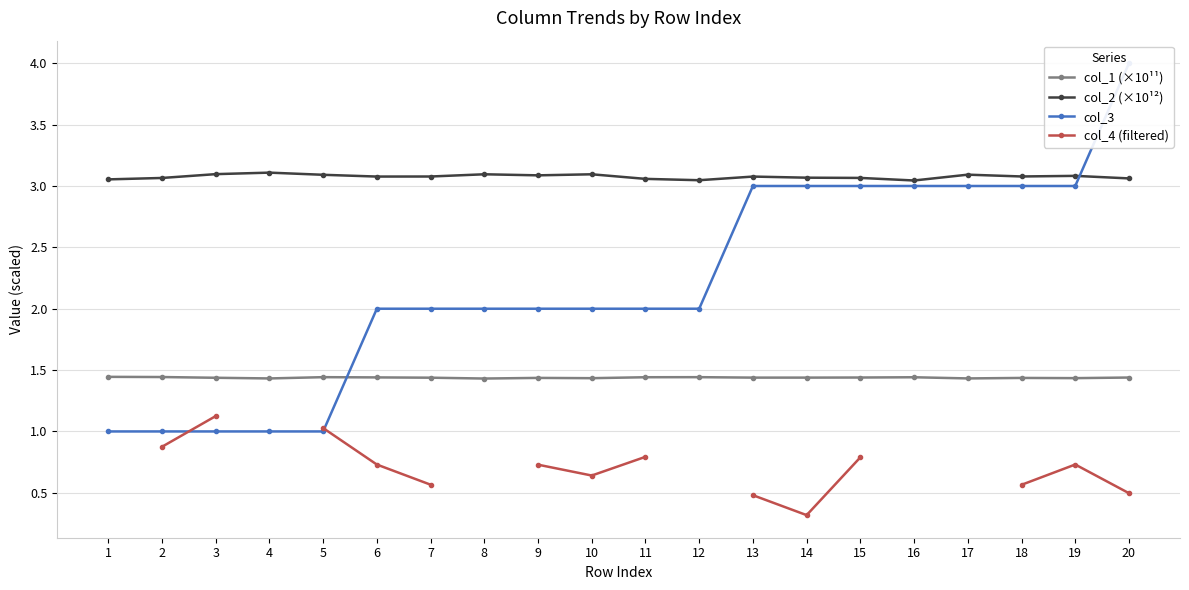

True or false: col_2 (×10¹²) and col_1 (×10¹¹) cross at least once.

False